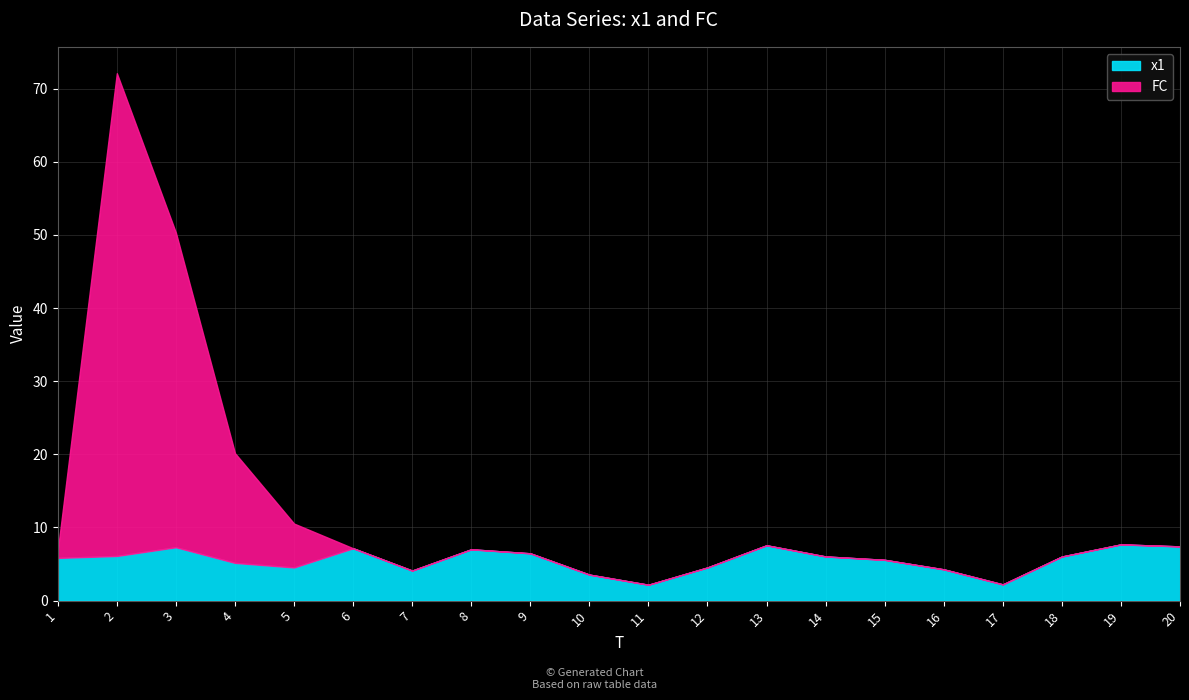

What is the difference between the maximum and minimum values in the FC series?

66.0